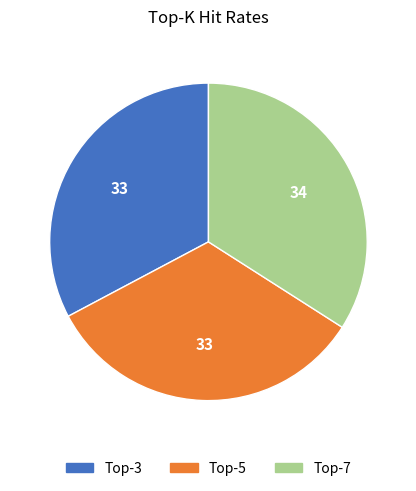

Is there any slice that represents more than half of the pie?

No